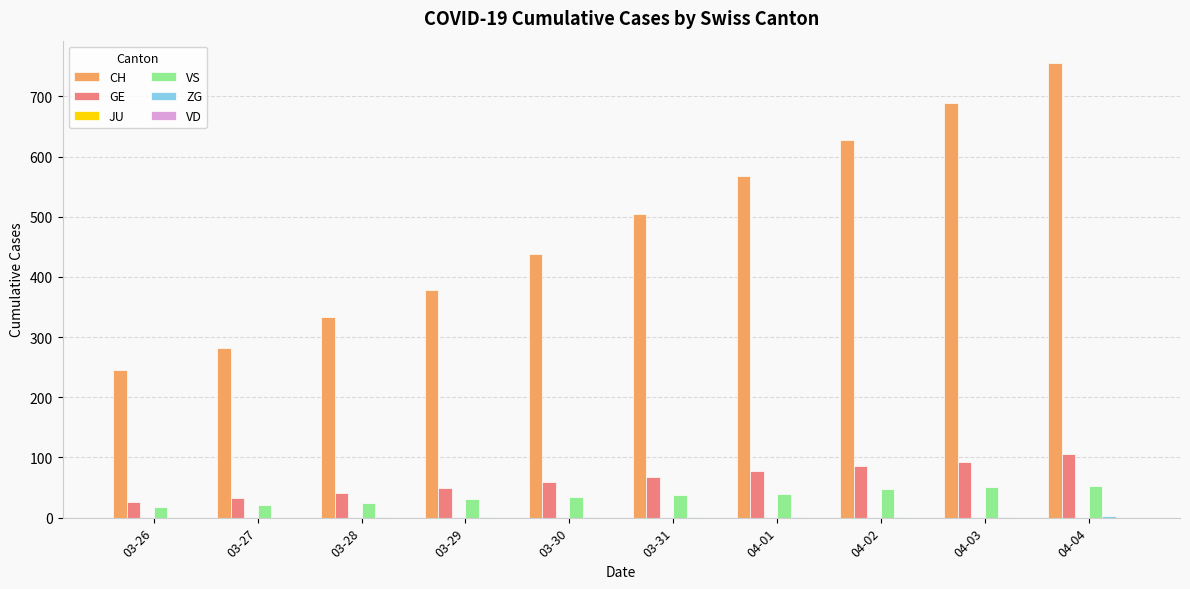

Is it true that VS equals 61 at 03-31?

False